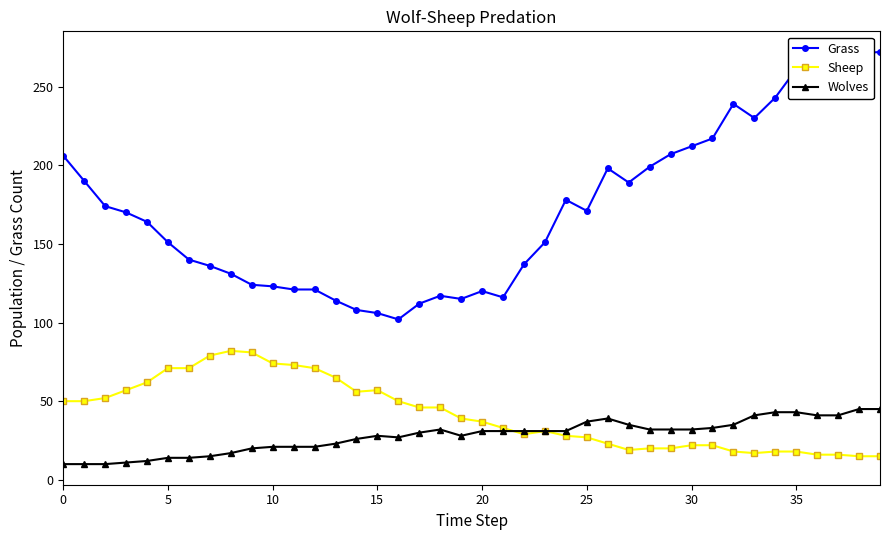

True or false: Sheep and Grass cross at least once.

False